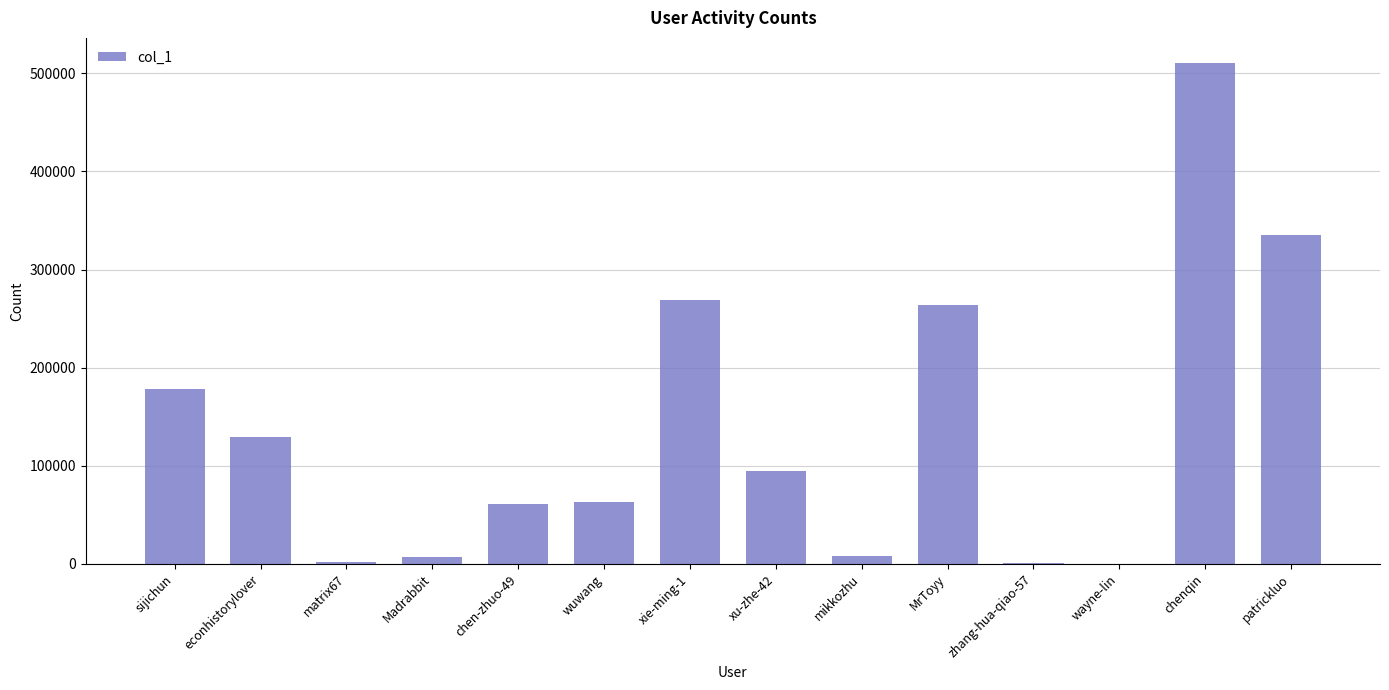

What is the change in value from wuwang to xu-zhe-42?

+31824